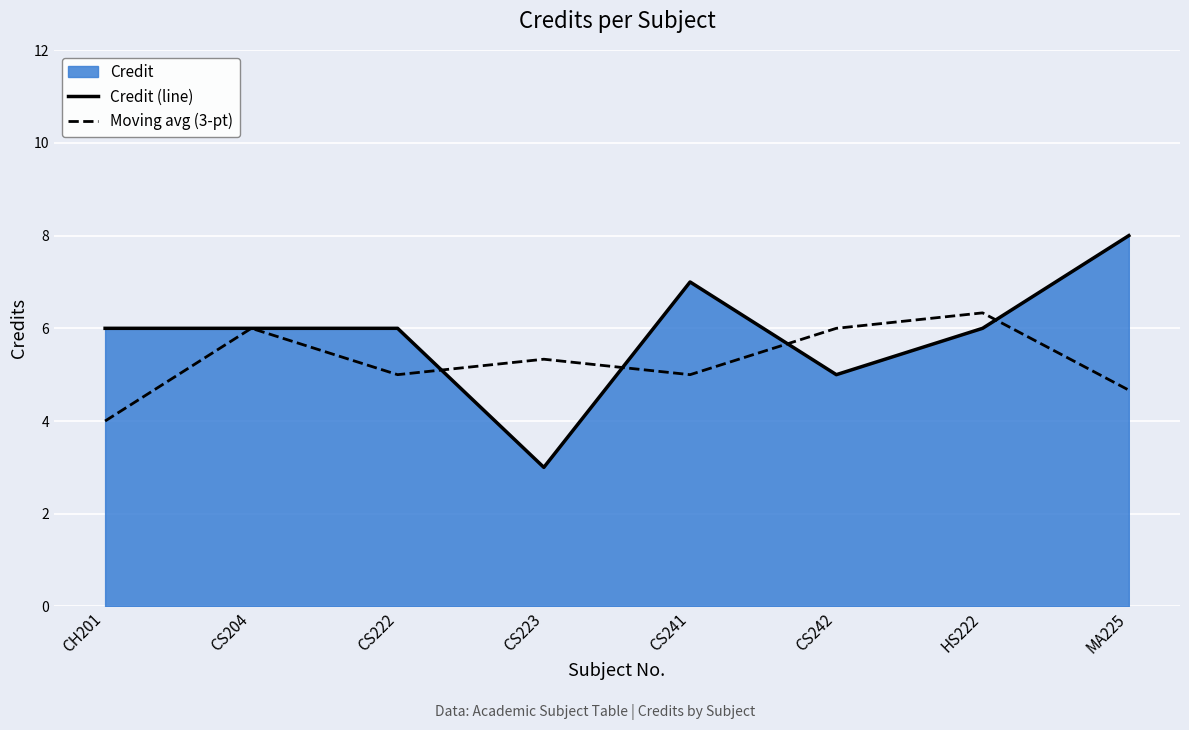

Rank the series by their average value, from highest to lowest.

Credit (line), Moving avg (3-pt)